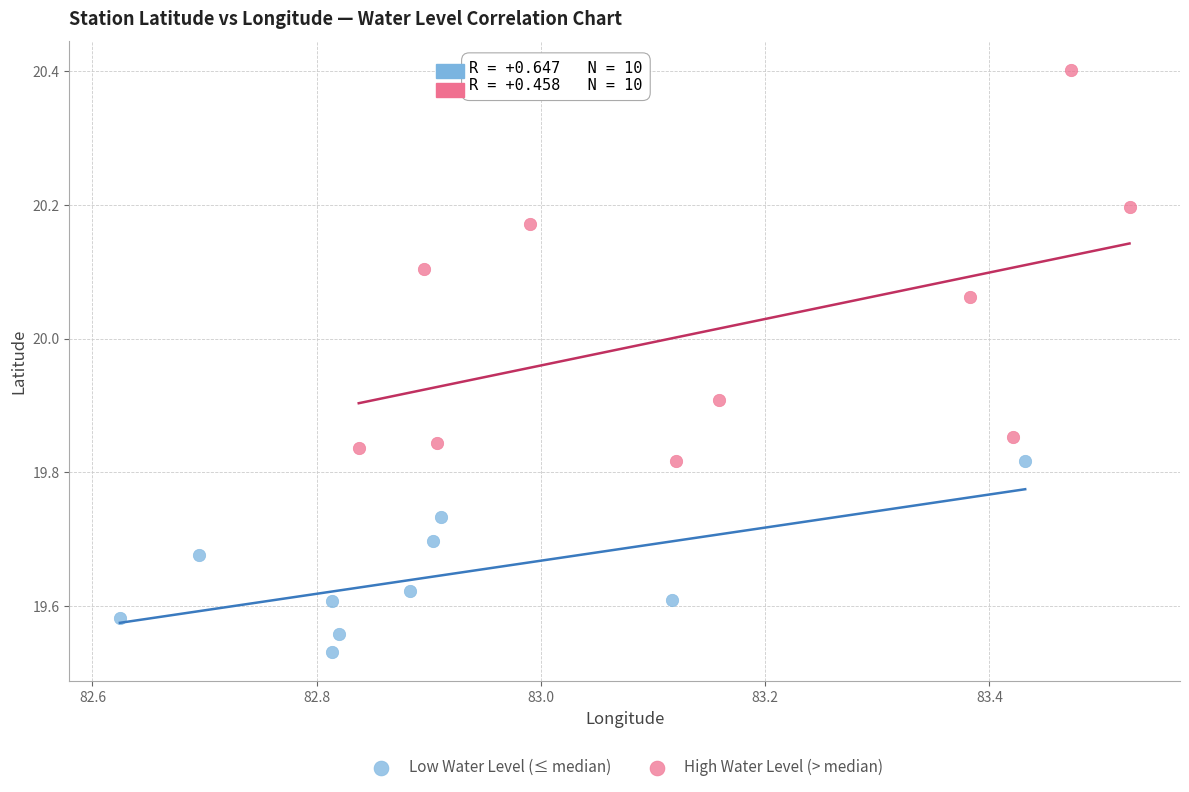

Which series reaches the maximum Y coordinate?

High Water Level (> median)